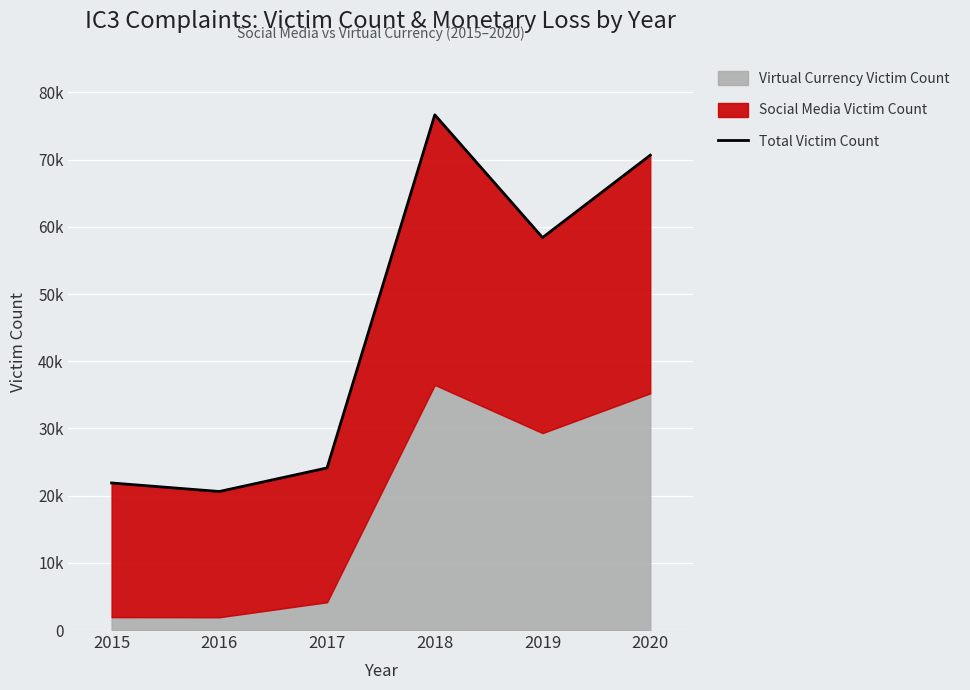

What is the average value?

45396